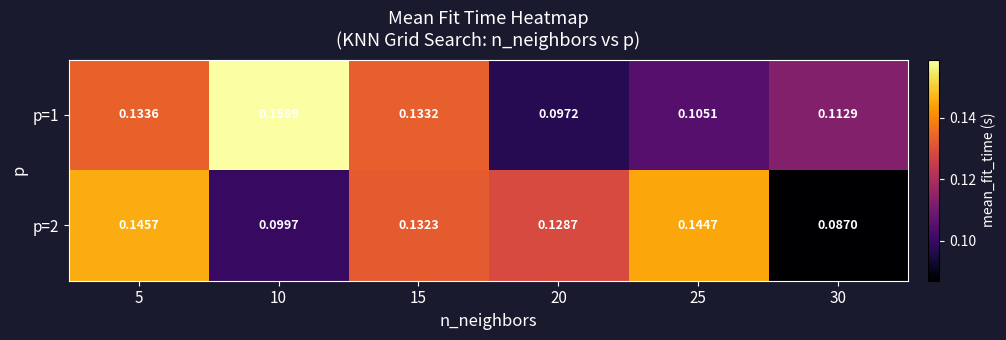

Which category has the lowest value across all series?

30